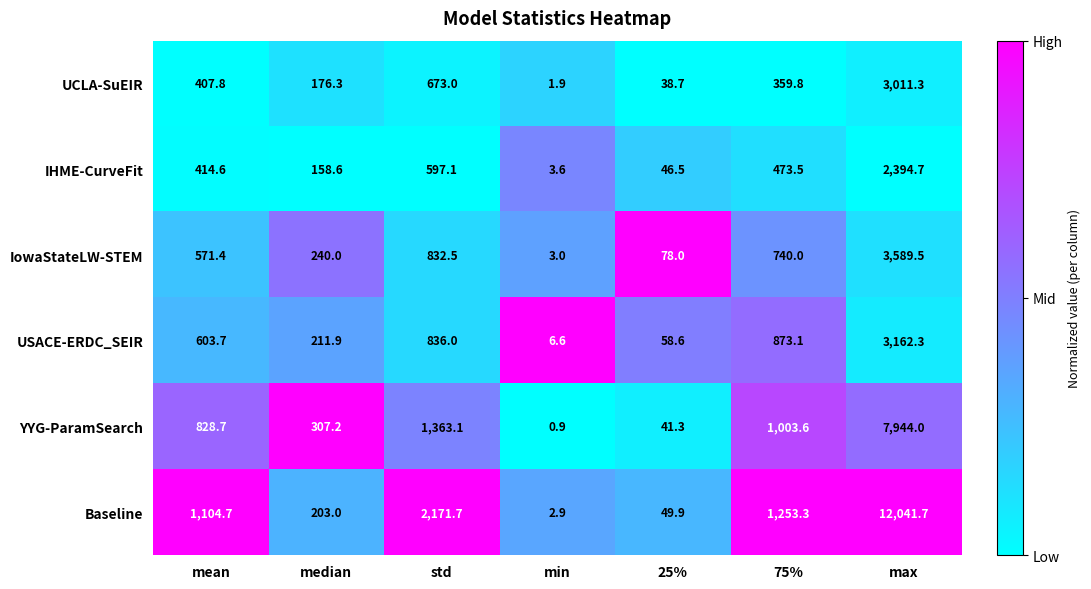

Between median and 25%, which series saw the biggest shift?

YYG-ParamSearch